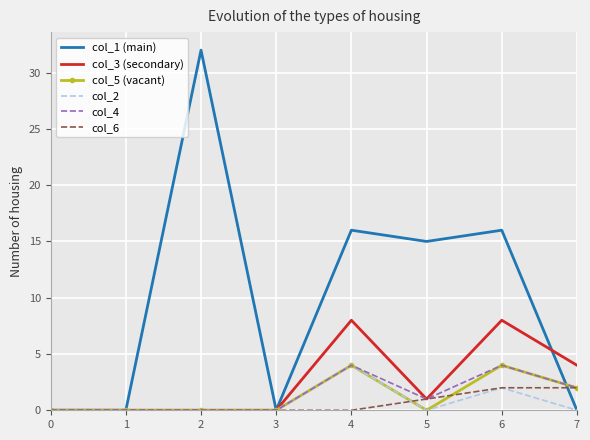

At how many categories does at least one series exceed 5?

4